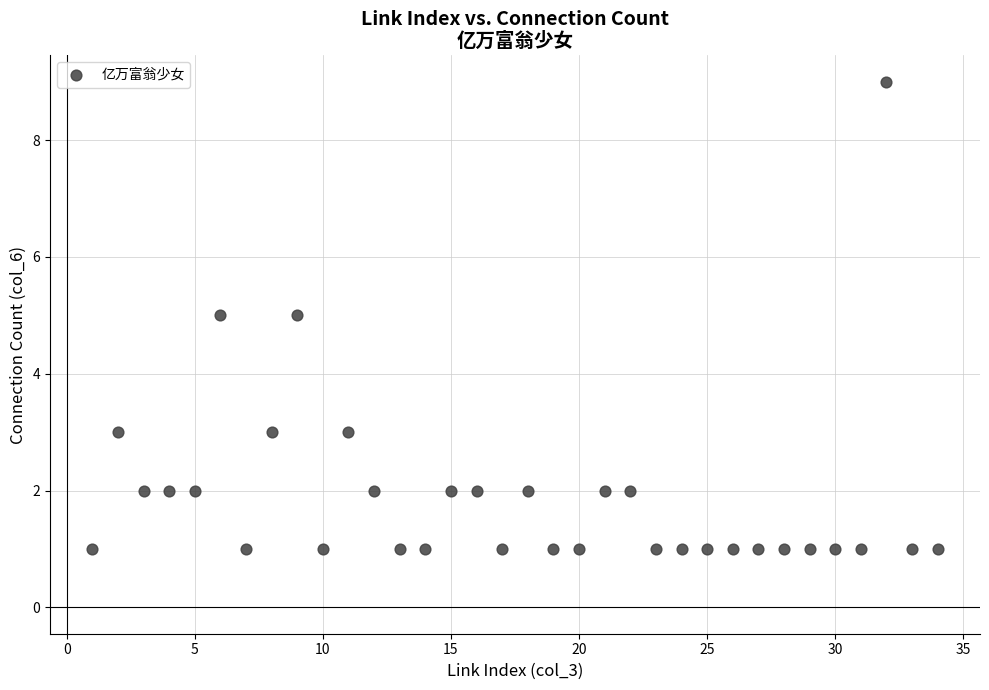

What is the range of Y values (max minus min)?

8